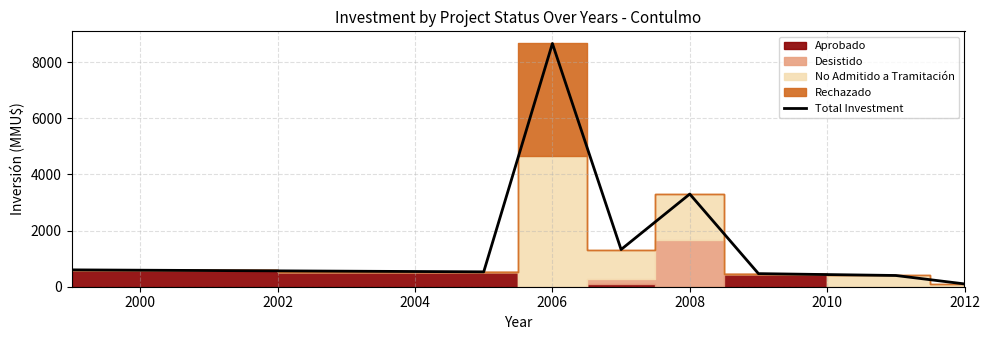

What is the greatest value displayed?

8660